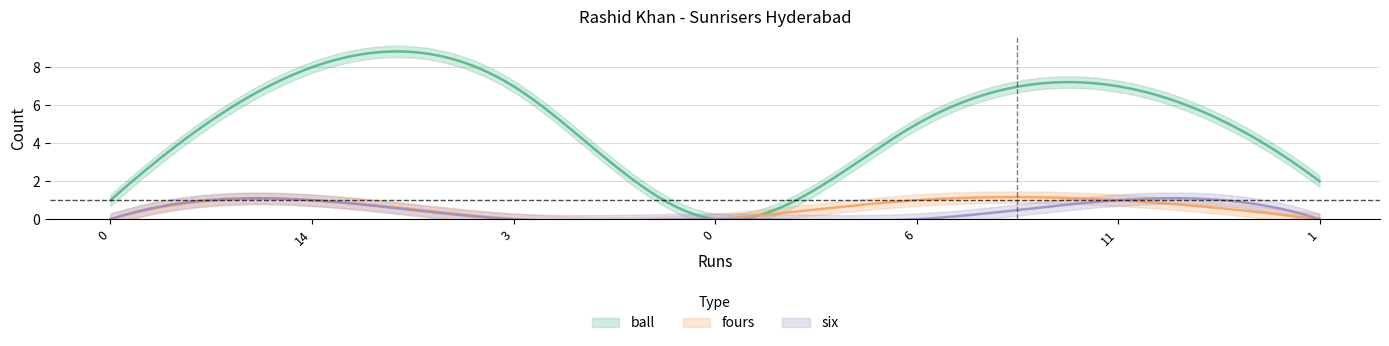

True or false: six has more than 0 interior local peaks.

True